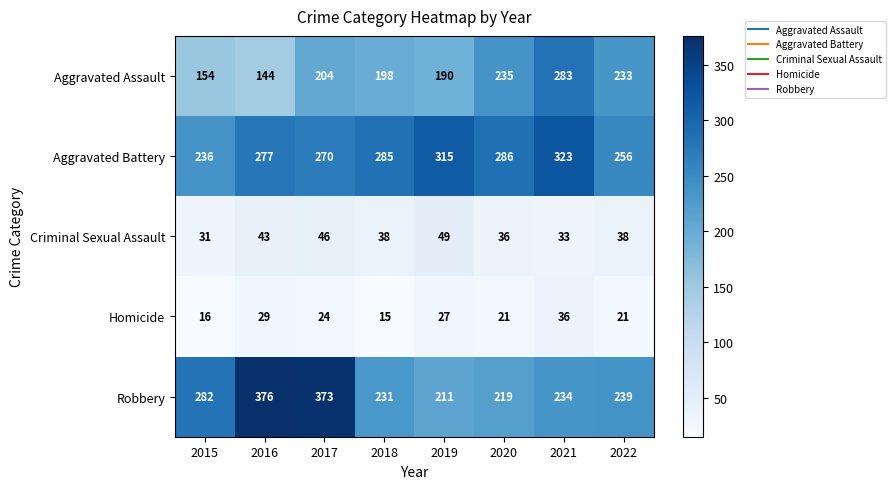

At which category is the sum across all series the highest?

2017